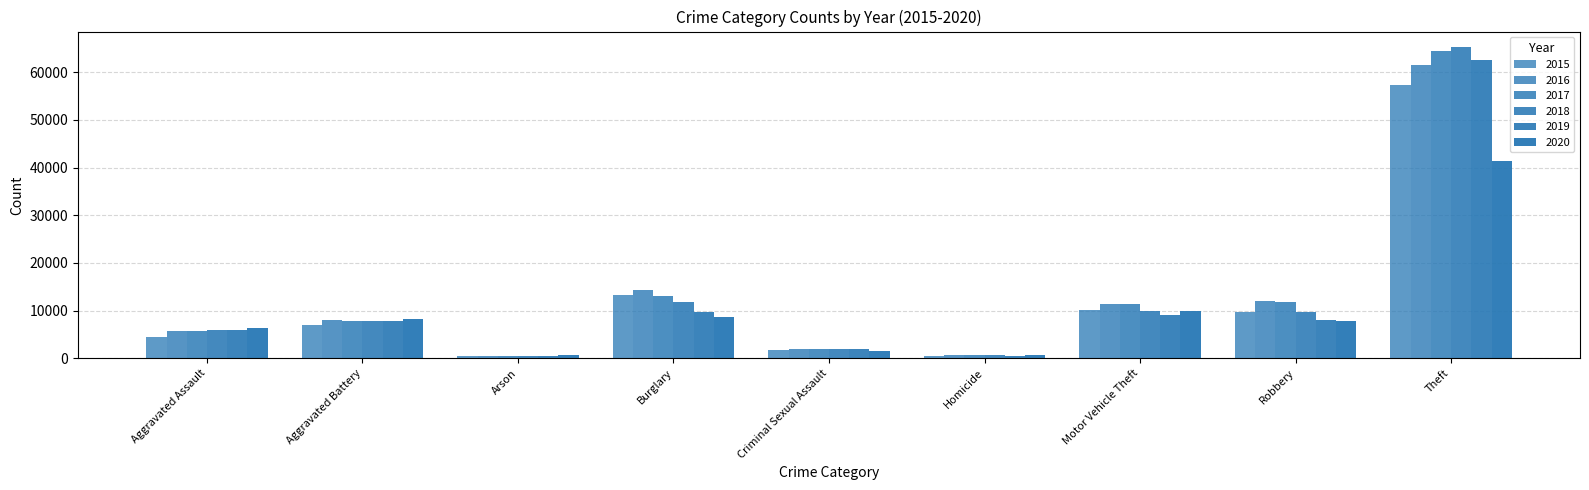

Reading left to right, transcribe all the data shown in this chart.

2015: Aggravated Assault=4480	Aggravated Battery=7019	Arson=448	Burglary=13184	Criminal Sexual Assault=1703	Homicide=496	Motor Vehicle Theft=10068	Robbery=9638	Theft=57351
2016: Aggravated Assault=5713	Aggravated Battery=8086	Arson=515	Burglary=14289	Criminal Sexual Assault=1850	Homicide=786	Motor Vehicle Theft=11285	Robbery=11960	Theft=61623
2017: Aggravated Assault=5793	Aggravated Battery=7845	Arson=444	Burglary=13001	Criminal Sexual Assault=1975	Homicide=672	Motor Vehicle Theft=11380	Robbery=11880	Theft=64386
2018: Aggravated Assault=6001	Aggravated Battery=7735	Arson=373	Burglary=11747	Criminal Sexual Assault=2034	Homicide=588	Motor Vehicle Theft=9985	Robbery=9681	Theft=65289
2019: Aggravated Assault=5841	Aggravated Battery=7858	Arson=376	Burglary=9638	Criminal Sexual Assault=1910	Homicide=499	Motor Vehicle Theft=8977	Robbery=7995	Theft=62495
2020: Aggravated Assault=6265	Aggravated Battery=8320	Arson=588	Burglary=8758	Criminal Sexual Assault=1488	Homicide=787	Motor Vehicle Theft=9959	Robbery=7855	Theft=41336